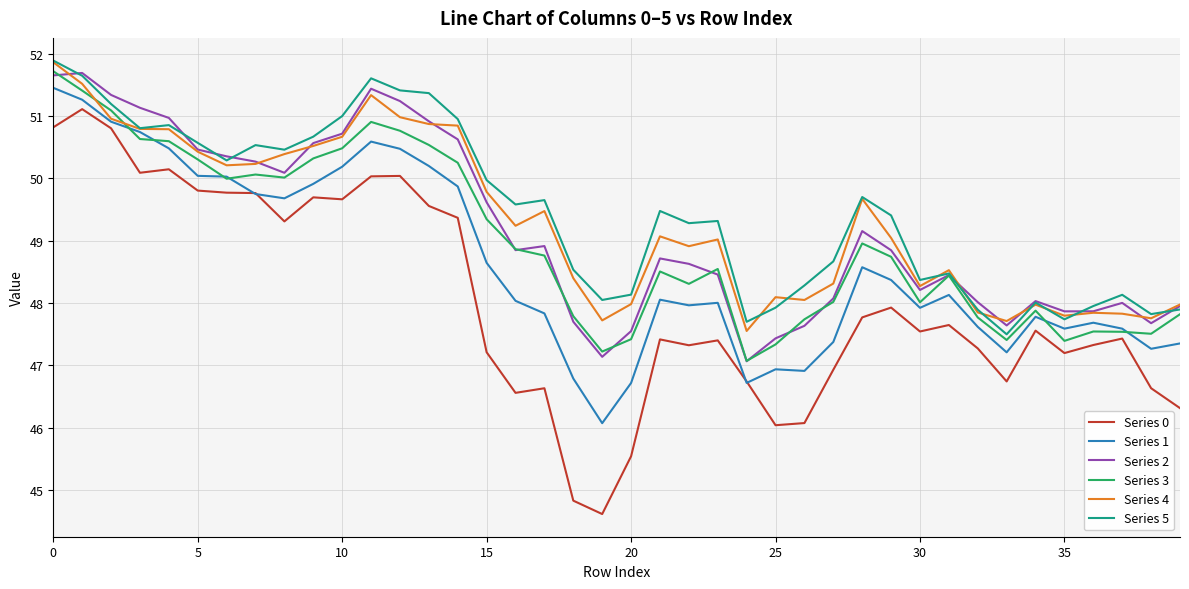

Which series has the largest range (max minus min)?

Series 0